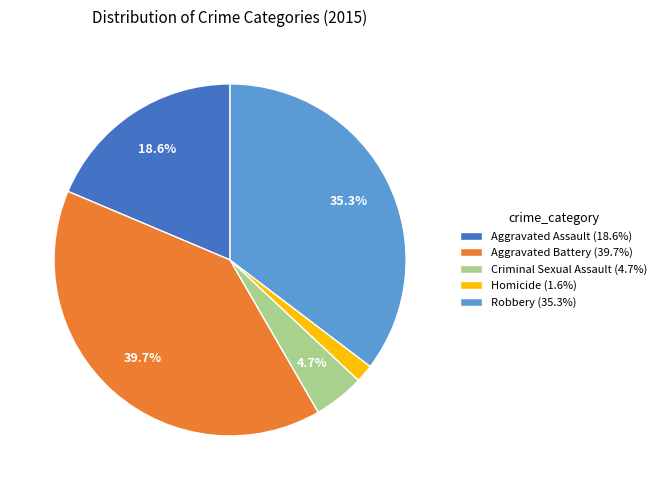

What percentage do Aggravated Battery and Robbery together represent?

75.1%